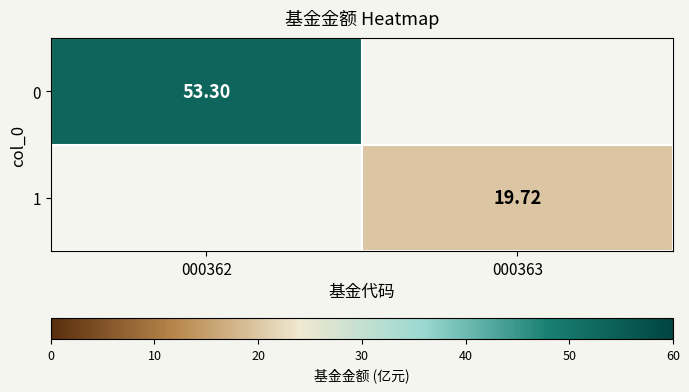

Which label corresponds to the smallest value in the chart?

000363